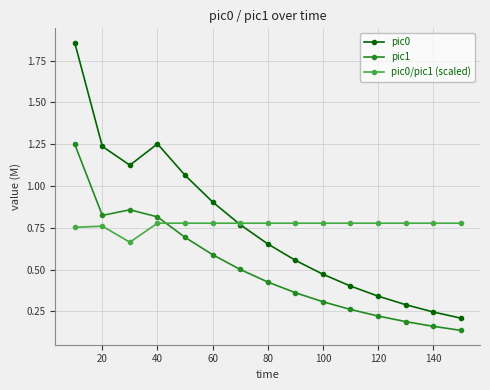

In pic0, how many points are higher than both neighbors (excluding endpoints)?

1